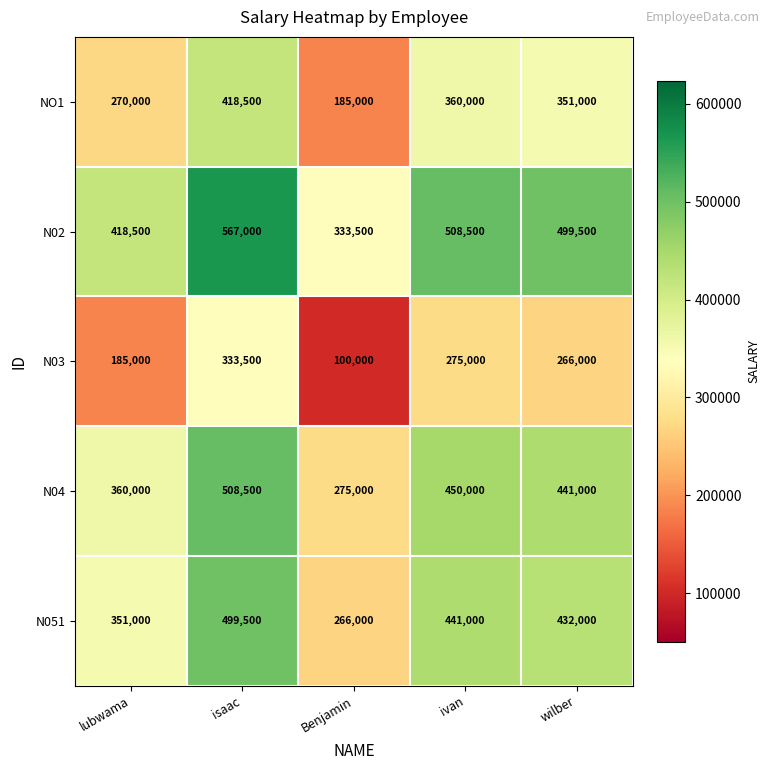

What is the difference between the highest and lowest values at Benjamin?

233500